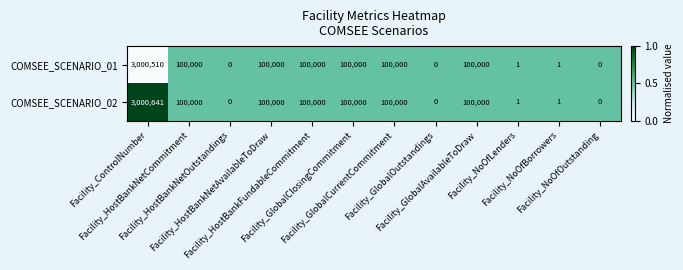

Which series has the largest total across all categories?

COMSEE_SCENARIO_02